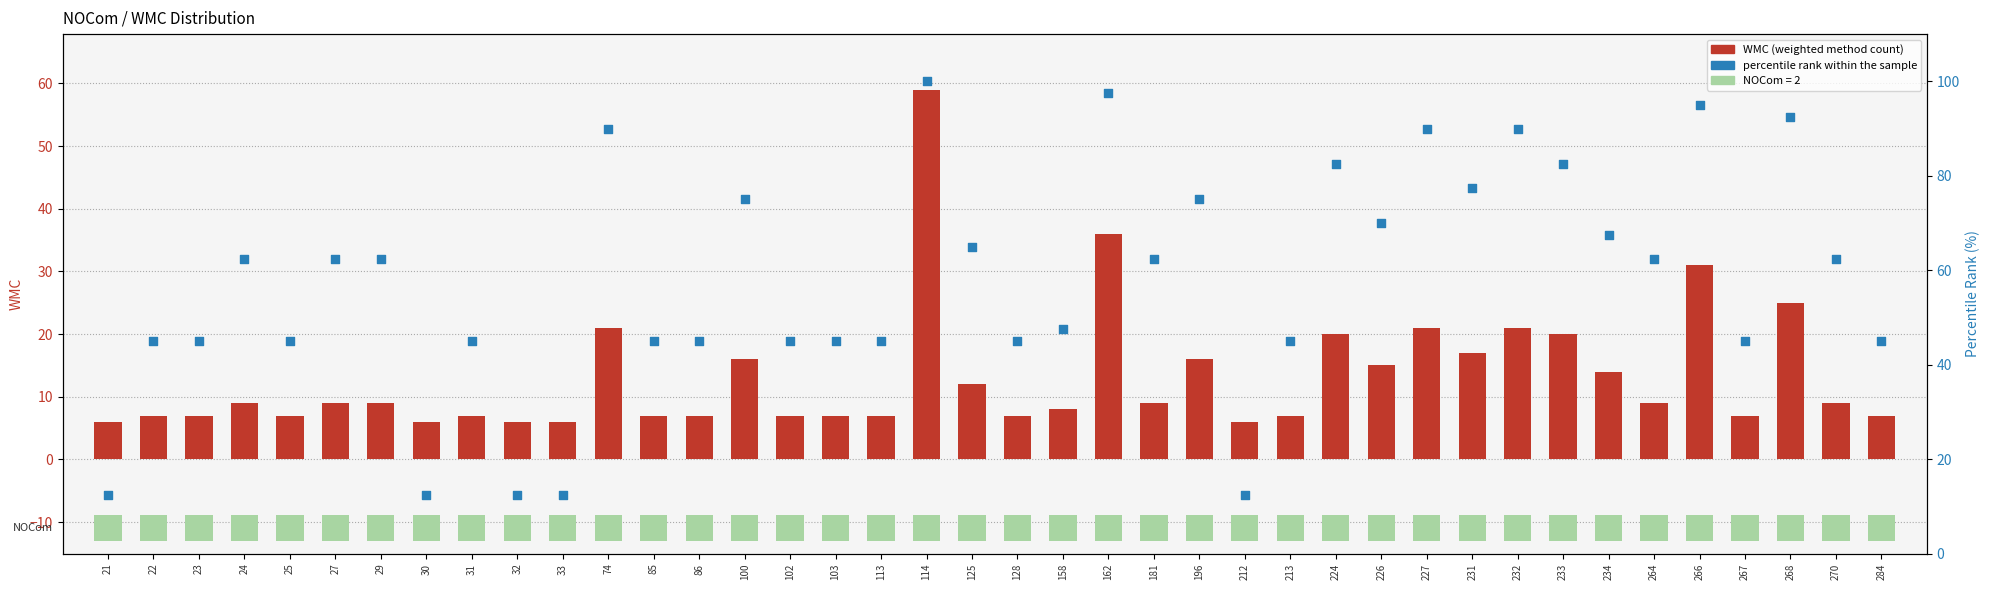

What is the total value across all series at 268?

117.5